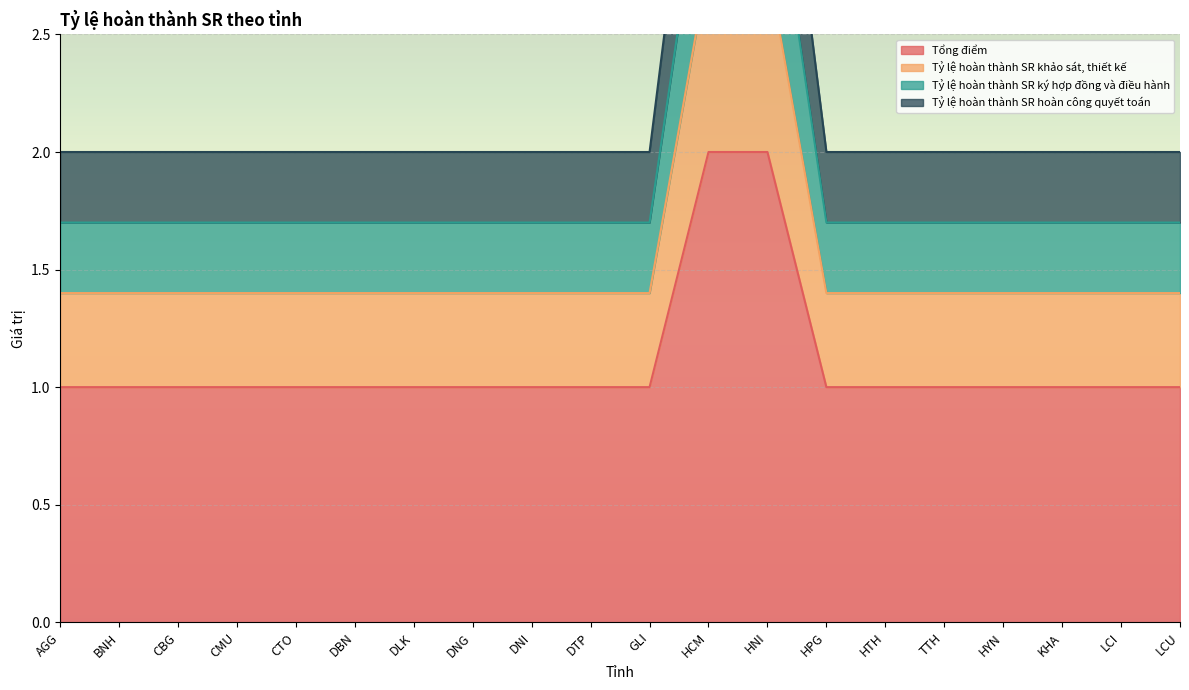

Where is Tổng điểm nearest to the value 1?

AGG